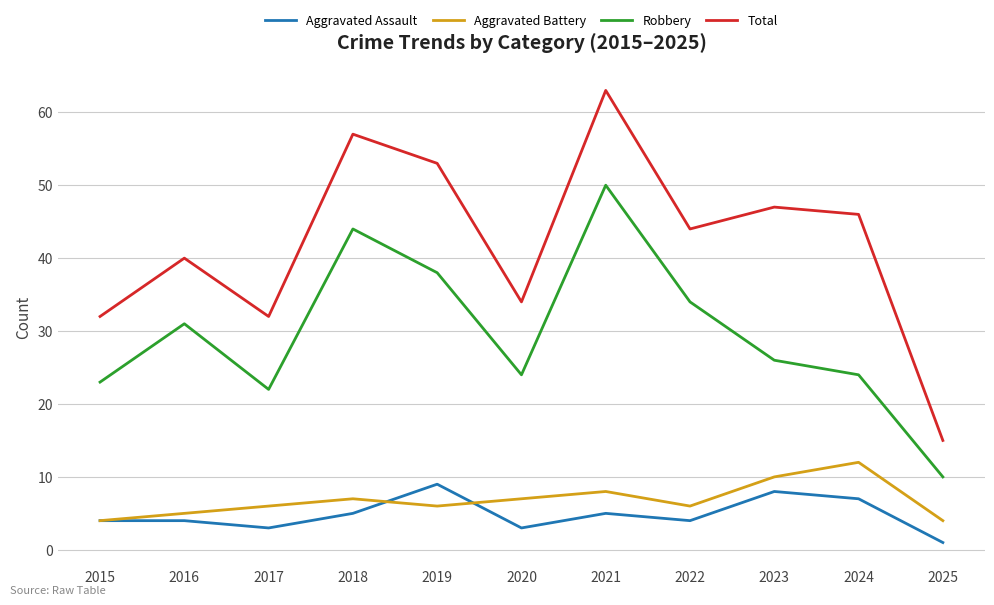

What is the difference between the second highest and second lowest values in the Total series?

25